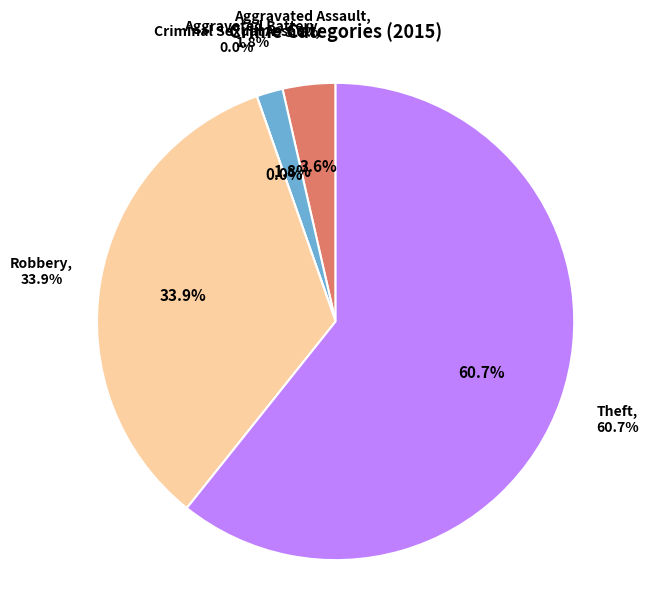

To the nearest percent, what percentage of the pie is Aggravated Assault?

4%